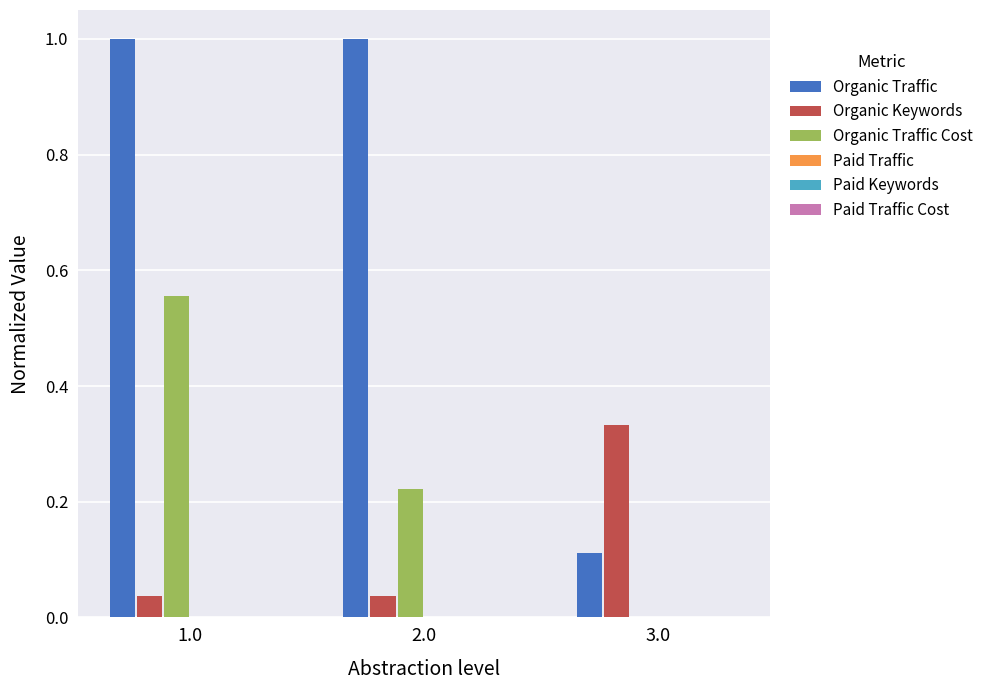

Which series changed the most between 2.0 and 3.0?

Organic Traffic